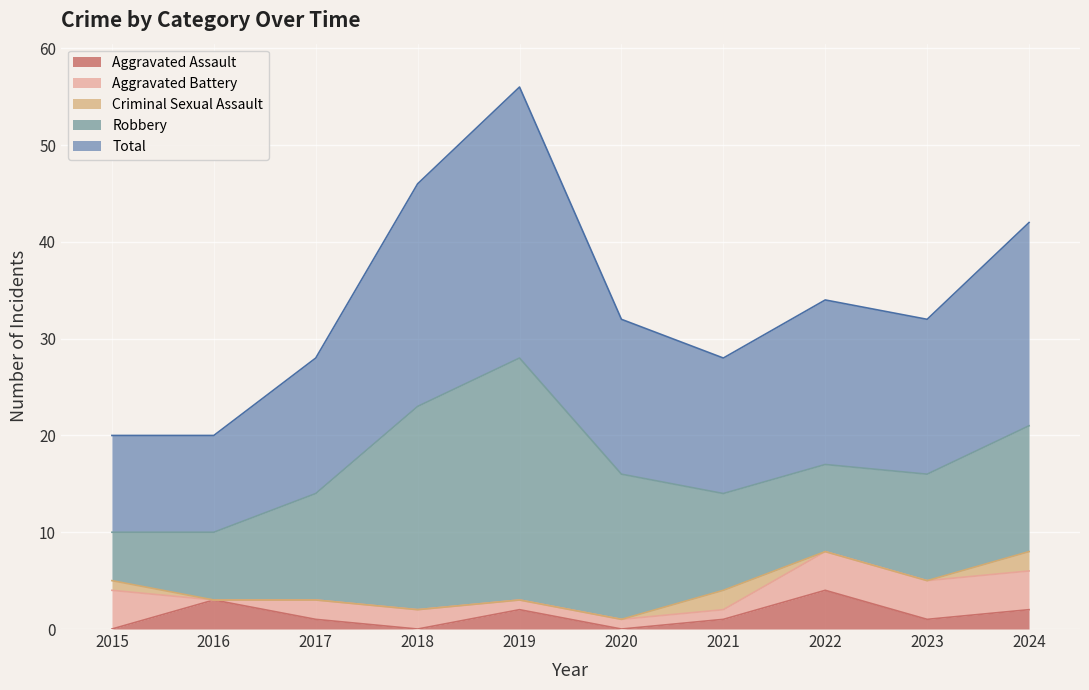

Rank the series by their maximum value, from lowest to highest.

Criminal Sexual Assault, Aggravated Assault, Aggravated Battery, Robbery, Total